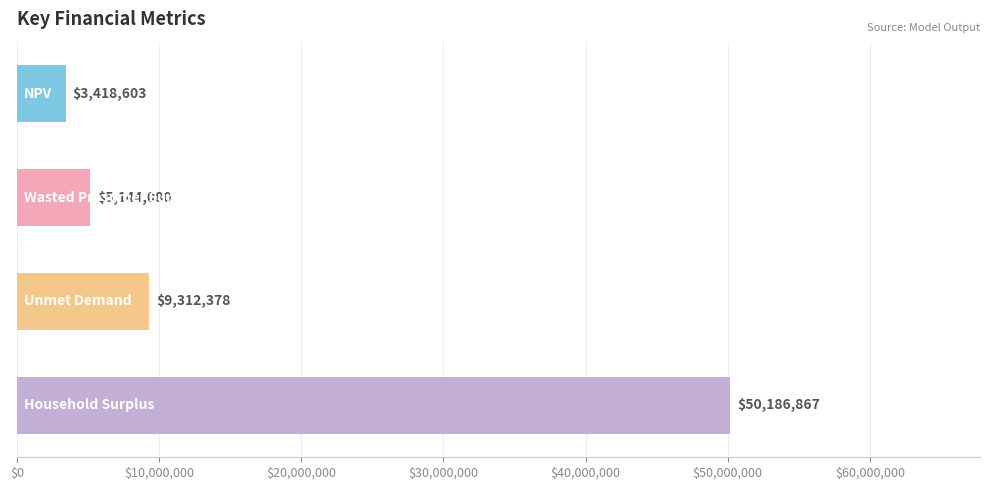

What is the average value?

17015482.0